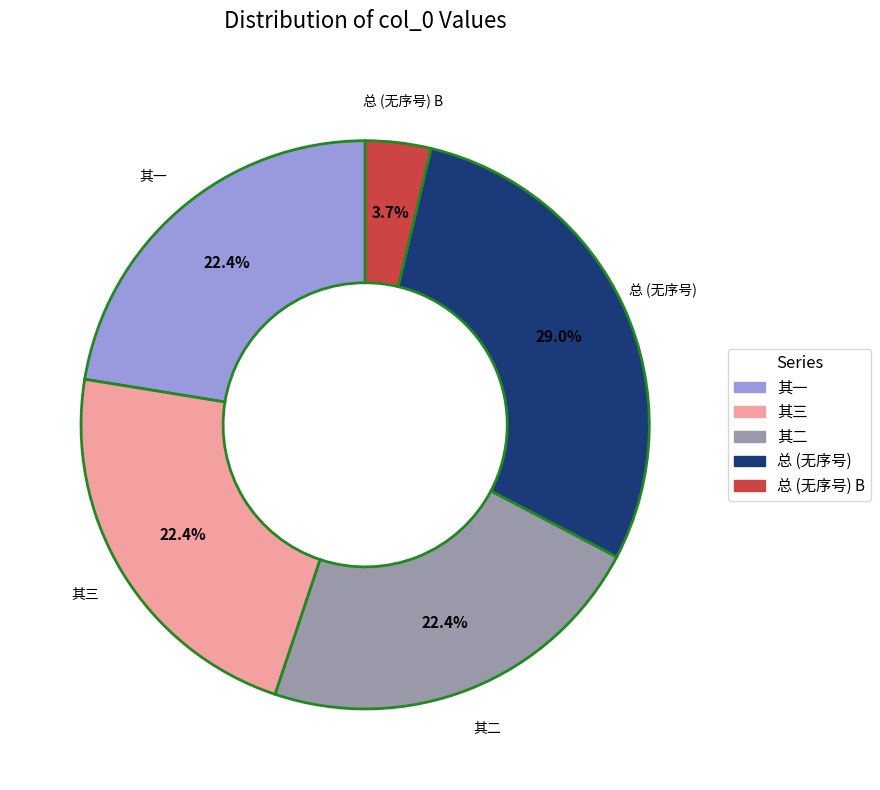

Is there a majority slice in this chart?

No